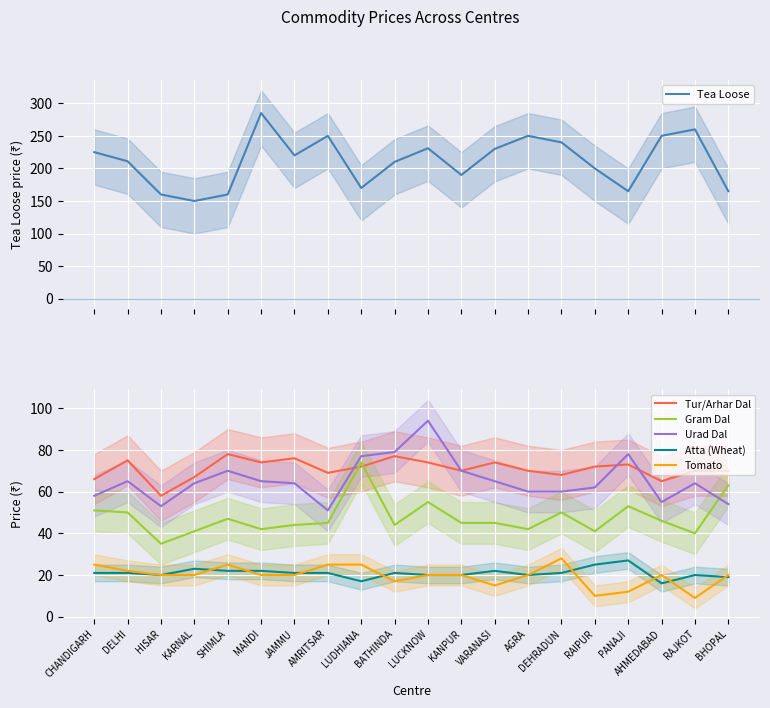

Reading left to right, transcribe all the data shown in this chart.

Tea Loose: CHANDIGARH=225	DELHI=211	HISAR=160	KARNAL=150	SHIMLA=160	MANDI=285	JAMMU=220	AMRITSAR=250	LUDHIANA=170	BATHINDA=210	LUCKNOW=231	KANPUR=190	VARANASI=230	AGRA=250	DEHRADUN=240	RAIPUR=200	PANAJI=165	AHMEDABAD=250	RAJKOT=260	BHOPAL=165
Tur/Arhar Dal: CHANDIGARH=66	DELHI=75	HISAR=58	KARNAL=67	SHIMLA=78	MANDI=74	JAMMU=76	AMRITSAR=69	LUDHIANA=72	BATHINDA=77	LUCKNOW=74	KANPUR=70	VARANASI=74	AGRA=70	DEHRADUN=68	RAIPUR=72	PANAJI=73	AHMEDABAD=65	RAJKOT=70	BHOPAL=70
Gram Dal: CHANDIGARH=51	DELHI=50	HISAR=35	KARNAL=41	SHIMLA=47	MANDI=42	JAMMU=44	AMRITSAR=45	LUDHIANA=74	BATHINDA=44	LUCKNOW=55	KANPUR=45	VARANASI=45	AGRA=42	DEHRADUN=50	RAIPUR=41	PANAJI=53	AHMEDABAD=46	RAJKOT=40	BHOPAL=63
Urad Dal: CHANDIGARH=58	DELHI=65	HISAR=53	KARNAL=64	SHIMLA=70	MANDI=65	JAMMU=64	AMRITSAR=51	LUDHIANA=77	BATHINDA=79	LUCKNOW=94	KANPUR=70	VARANASI=65	AGRA=60	DEHRADUN=60	RAIPUR=62	PANAJI=78	AHMEDABAD=55	RAJKOT=64	BHOPAL=54
Atta (Wheat): CHANDIGARH=21	DELHI=21	HISAR=20	KARNAL=23	SHIMLA=22	MANDI=22	JAMMU=21	AMRITSAR=21	LUDHIANA=17	BATHINDA=21	LUCKNOW=20	KANPUR=20	VARANASI=22	AGRA=20	DEHRADUN=21	RAIPUR=25	PANAJI=27	AHMEDABAD=16	RAJKOT=20	BHOPAL=19
Tomato: CHANDIGARH=25	DELHI=22	HISAR=20	KARNAL=20	SHIMLA=25	MANDI=20	JAMMU=20	AMRITSAR=25	LUDHIANA=25	BATHINDA=17	LUCKNOW=20	KANPUR=20	VARANASI=15	AGRA=20	DEHRADUN=28	RAIPUR=10	PANAJI=12	AHMEDABAD=20	RAJKOT=9	BHOPAL=20